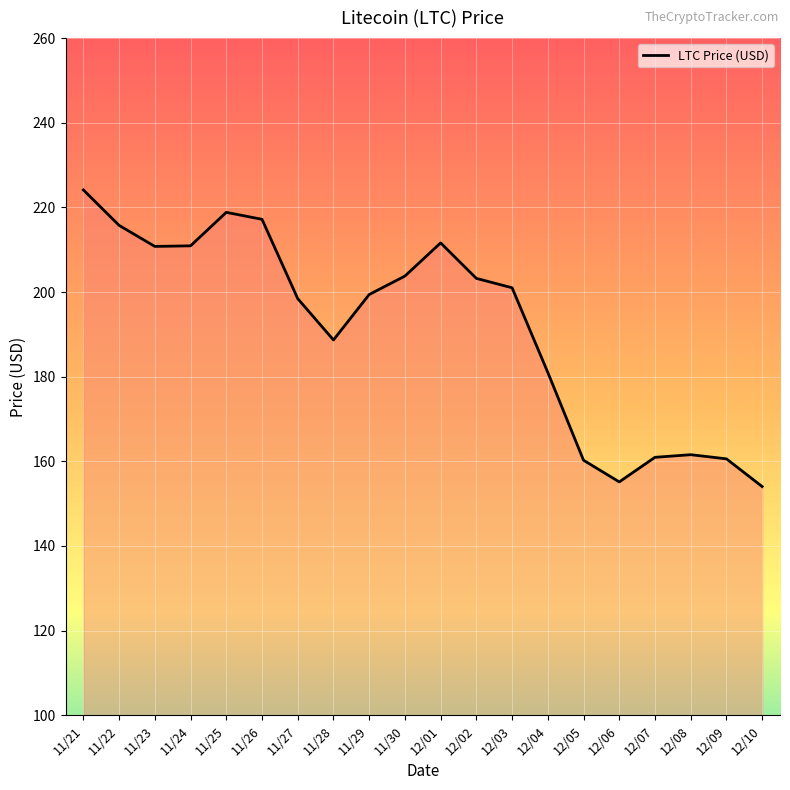

Where is the data nearest to the value 189?

11/28